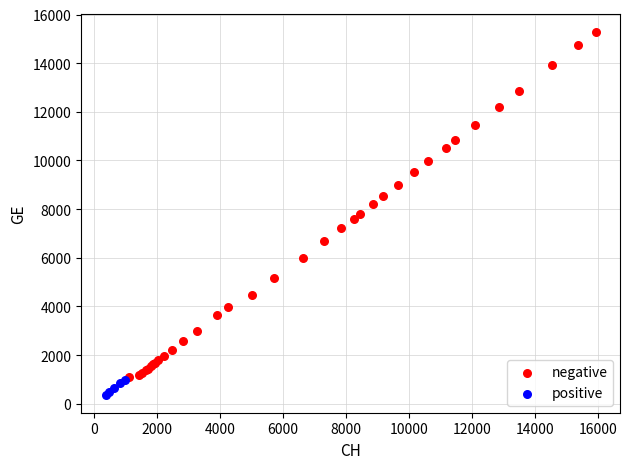

Which series contains the lowest Y value?

positive